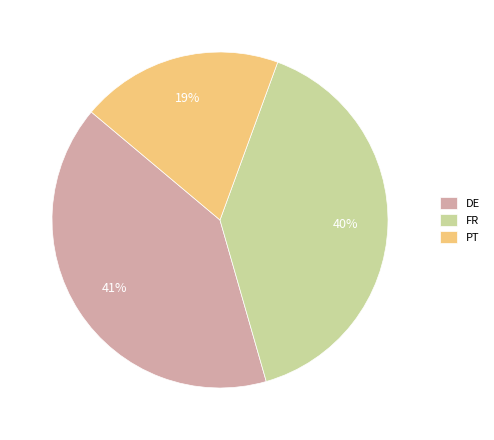

Is it true that DE is 41% of the pie?

True